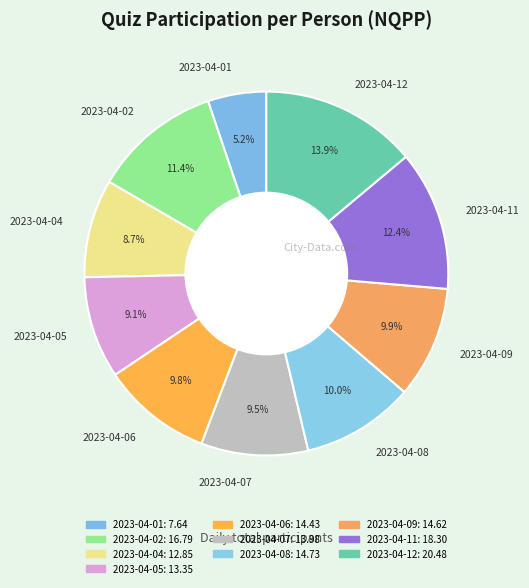

What portion of the pie excludes 2023-04-07?

90.5%